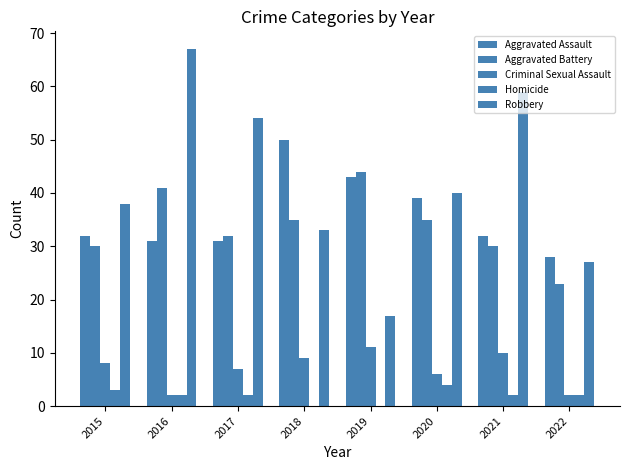

Does the chart contain stacked bars?

No